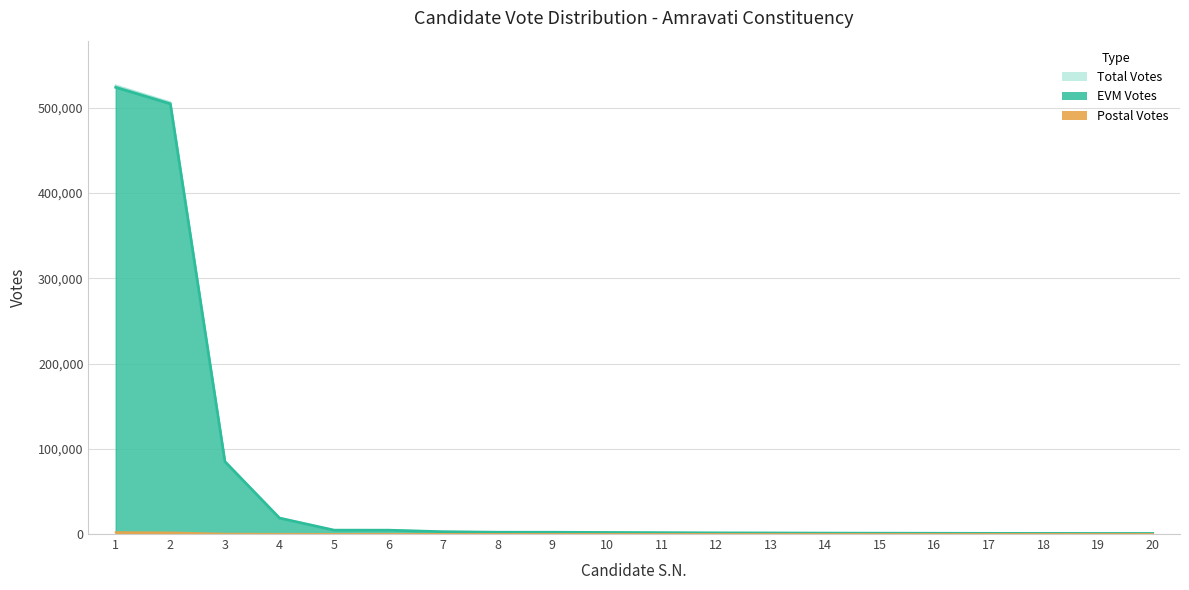

Which label corresponds to the largest value in the chart?

1